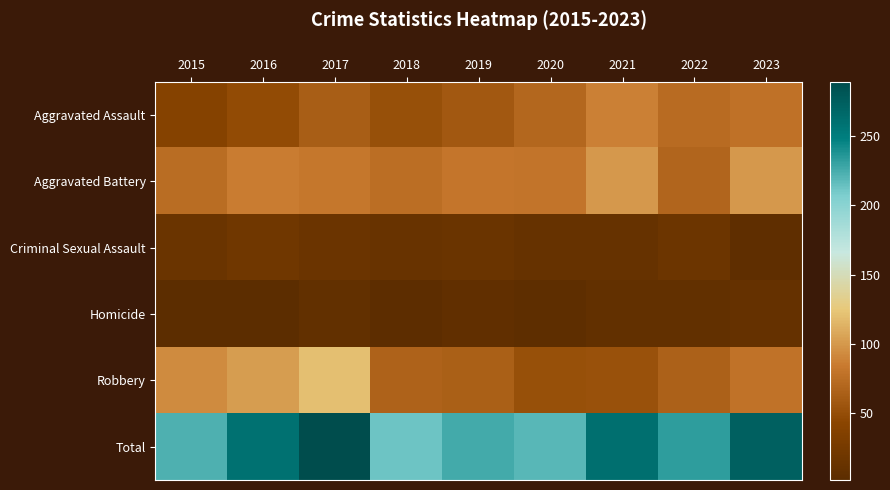

At how many categories does at least one series exceed 73?

9